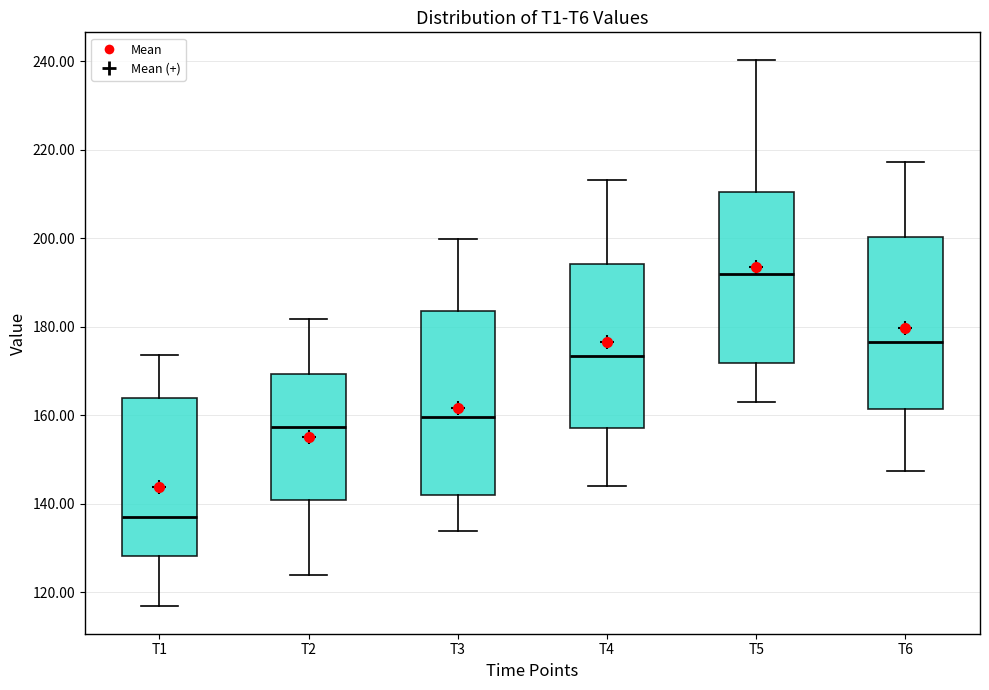

Where does the lower whisker of the box for T6 end on the y-axis? The values are not printed on the chart, so give them approximately, as read against the axis.

148